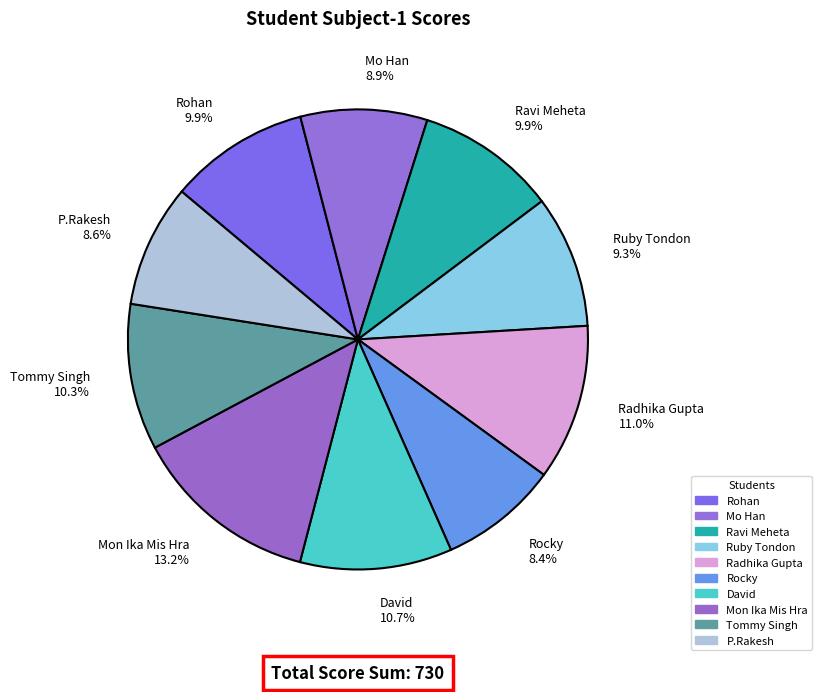

Which category has the biggest portion of the pie?

Mon Ika Mis Hra